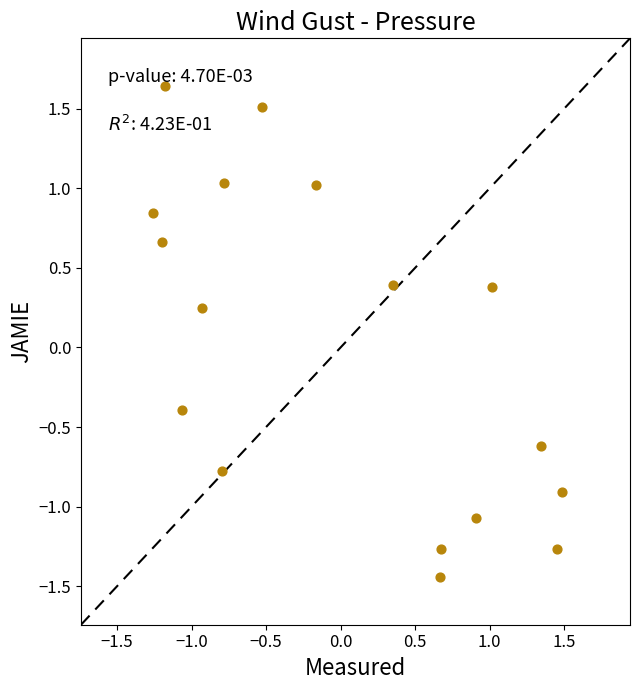

What is the range of X values (max minus min)?

2.8